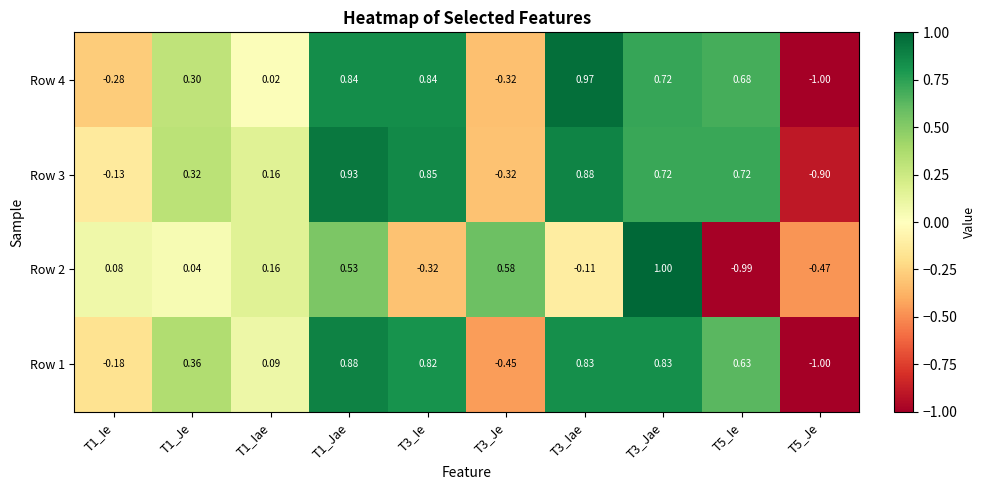

At which category is the sum across all series the highest?

T3_Jae